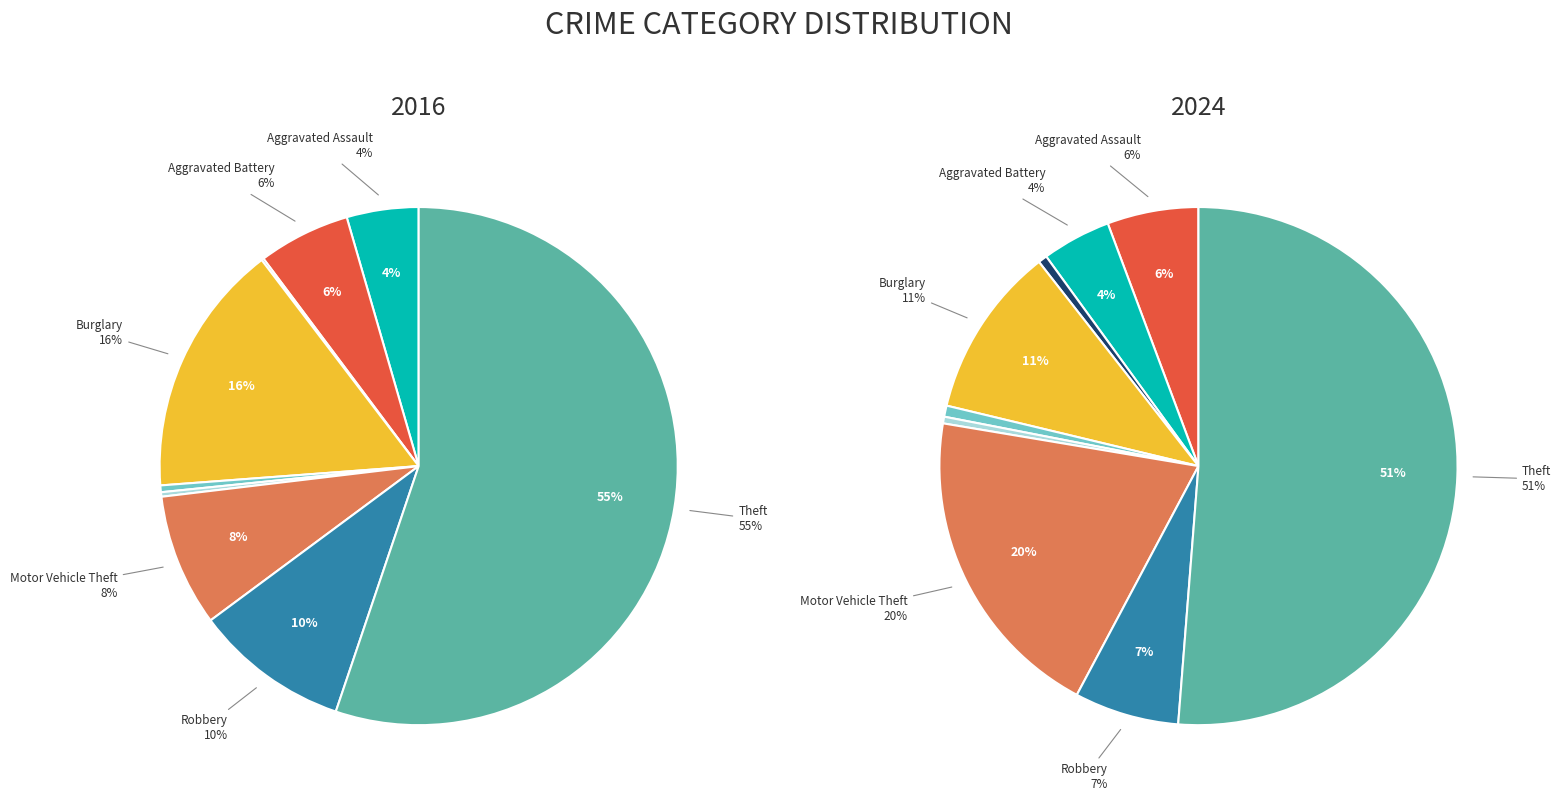

Which slice is the largest?

Theft